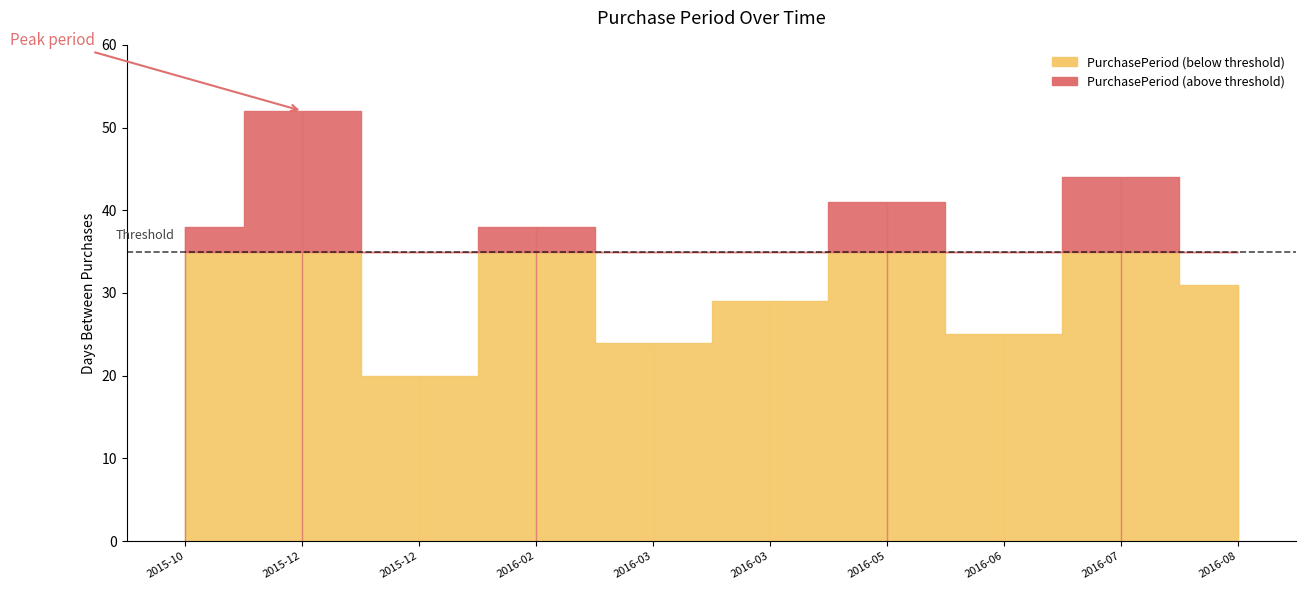

Between 2016-03-01 and 2016-07-18, which is larger?

2016-07-18